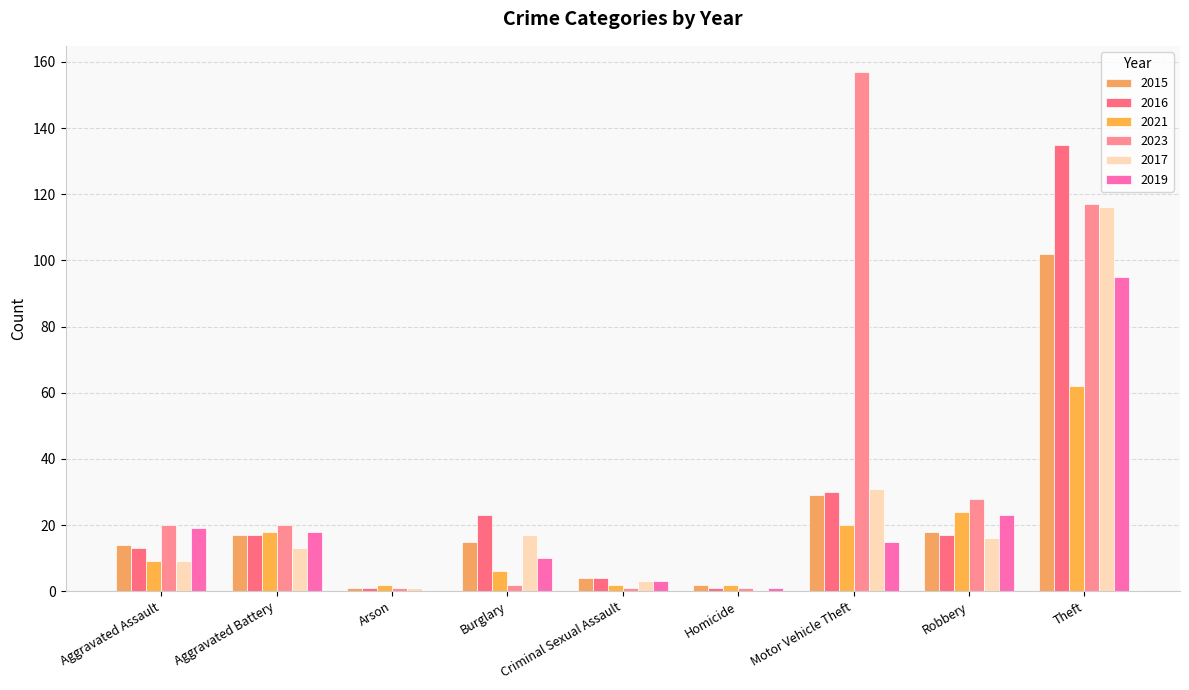

Reading right to left, extract all data points from this chart.

2015: 102	18	29	2	4	15	1	17	14
2016: 135	17	30	1	4	23	1	17	13
2021: 62	24	20	2	2	6	2	18	9
2023: 117	28	157	1	1	2	1	20	20
2017: 116	16	31	0	3	17	1	13	9
2019: 95	23	15	1	3	10	0	18	19